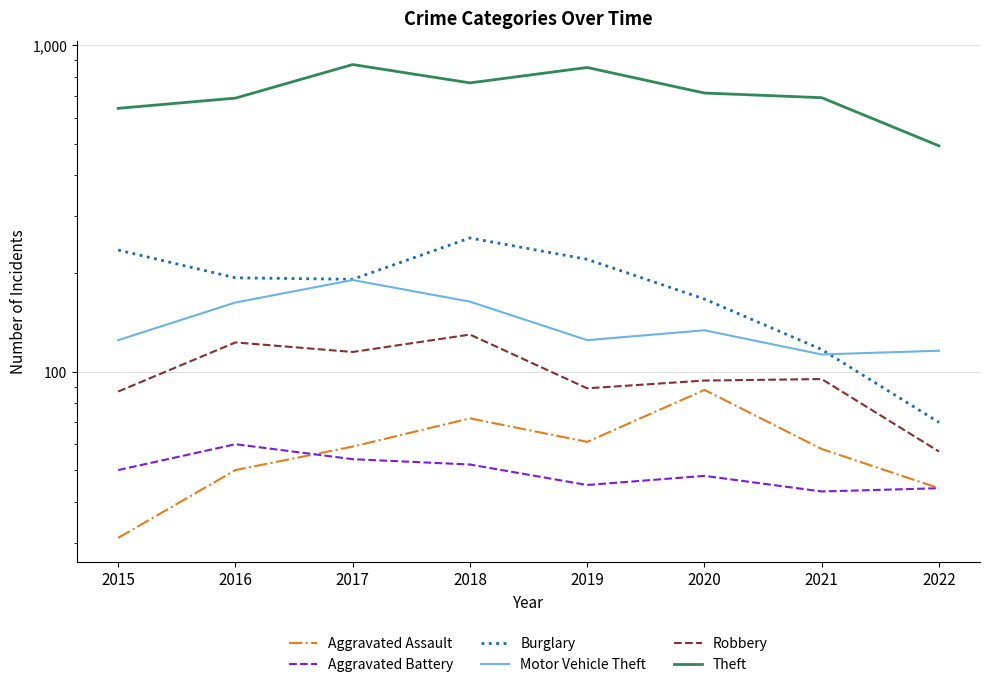

How many categories are shown in the chart?

8